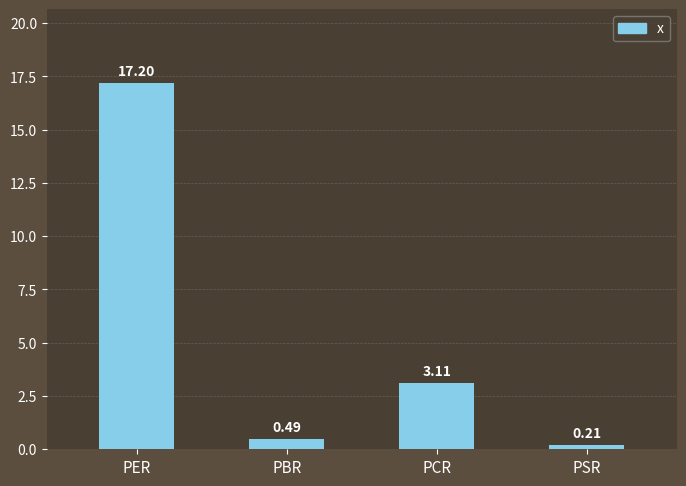

What value does the data have at PCR?

3.1